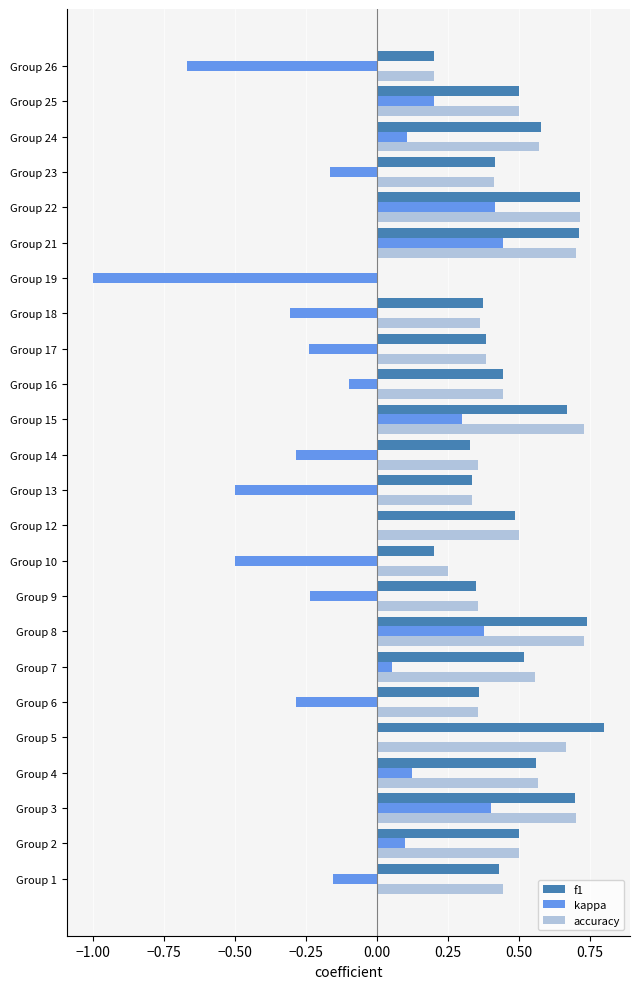

How many series are shown in this chart?

3